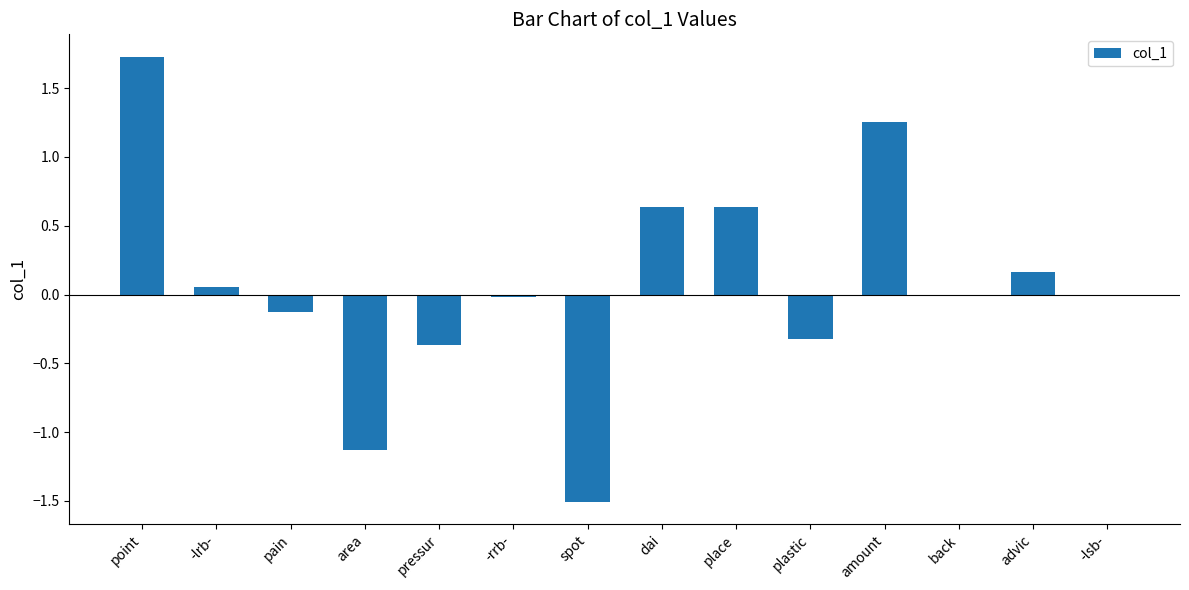

Which category has the highest value across all series?

point